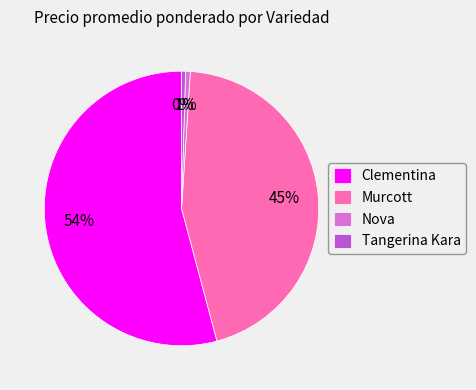

Do Tangerina Kara and Clementina together represent more than half of the pie?

Yes